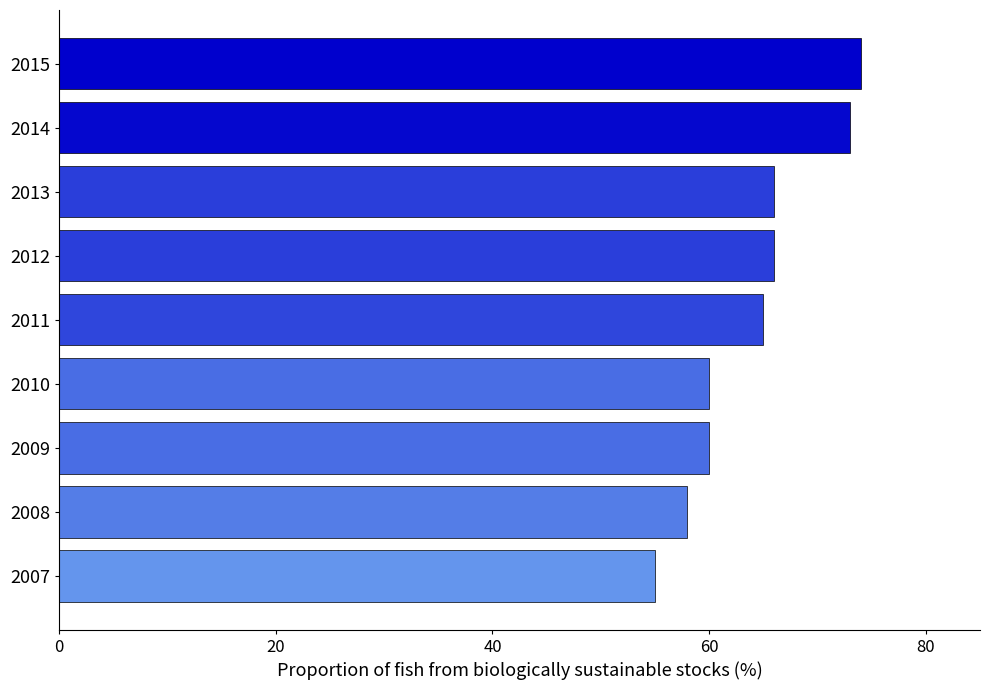

What is the maximum value shown in the chart?

74